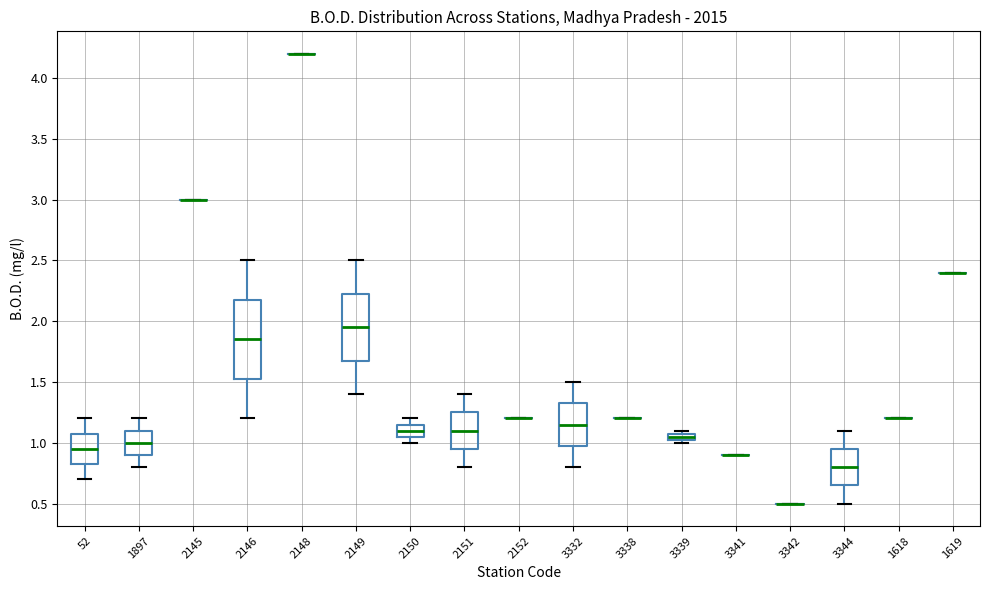

Comparing the boxes themselves (not the whiskers), which one is the tallest?

2146